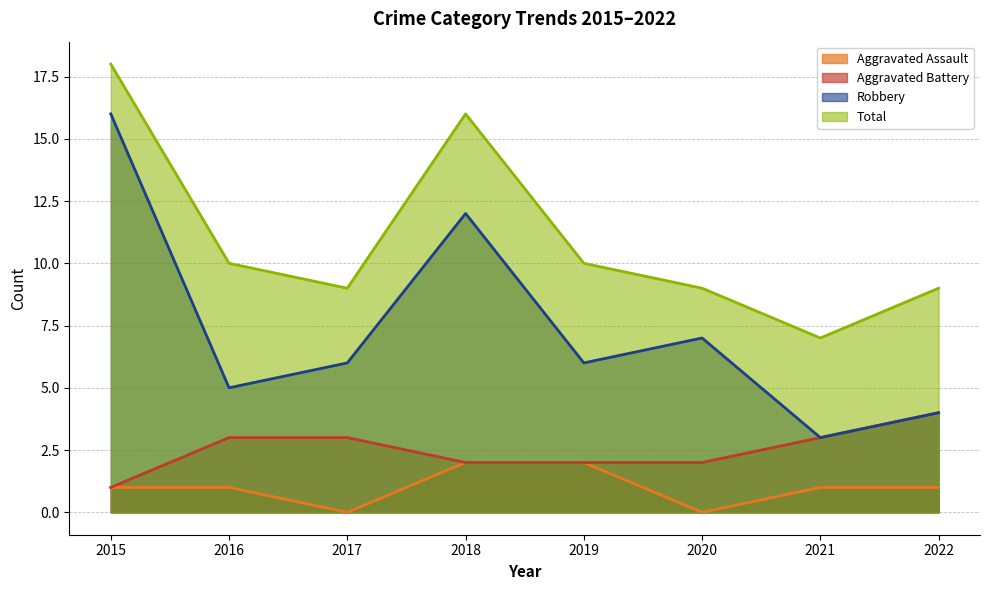

How many values in Aggravated Assault are above zero?

6